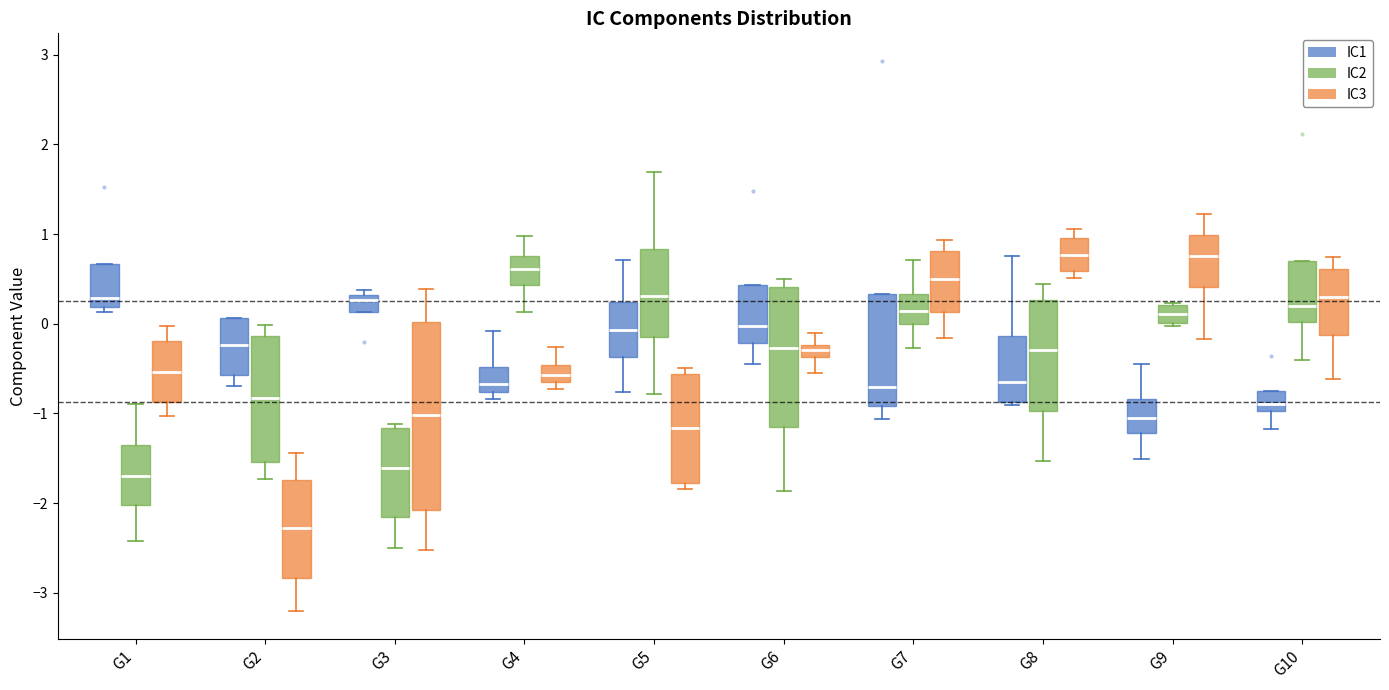

Where does the median line of the box for G2 (IC3) sit on the y-axis? The values are not printed on the chart, so give them approximately, as read against the axis.

-2.3